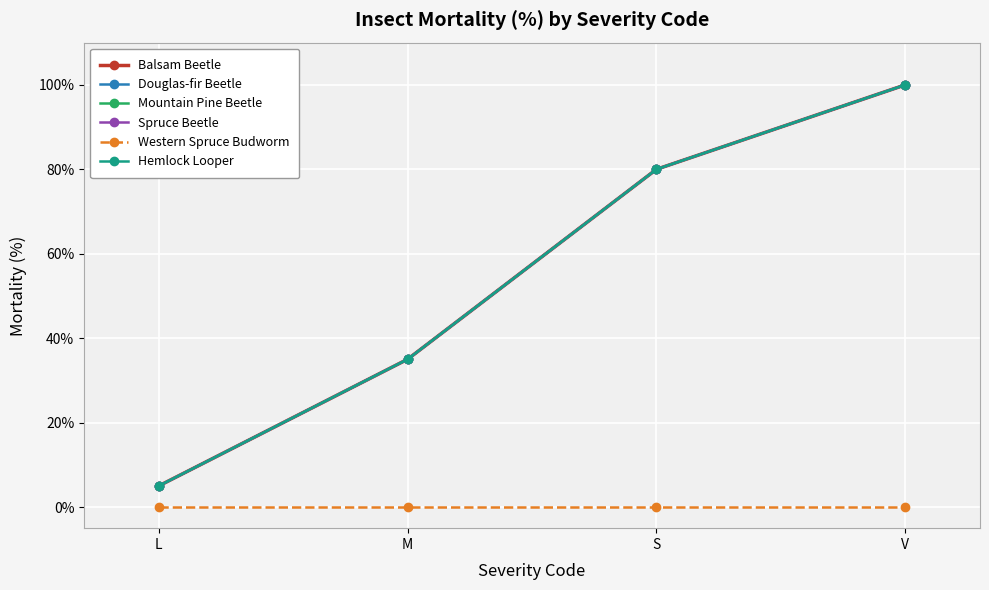

What is the label of the 3rd point from the left?

S